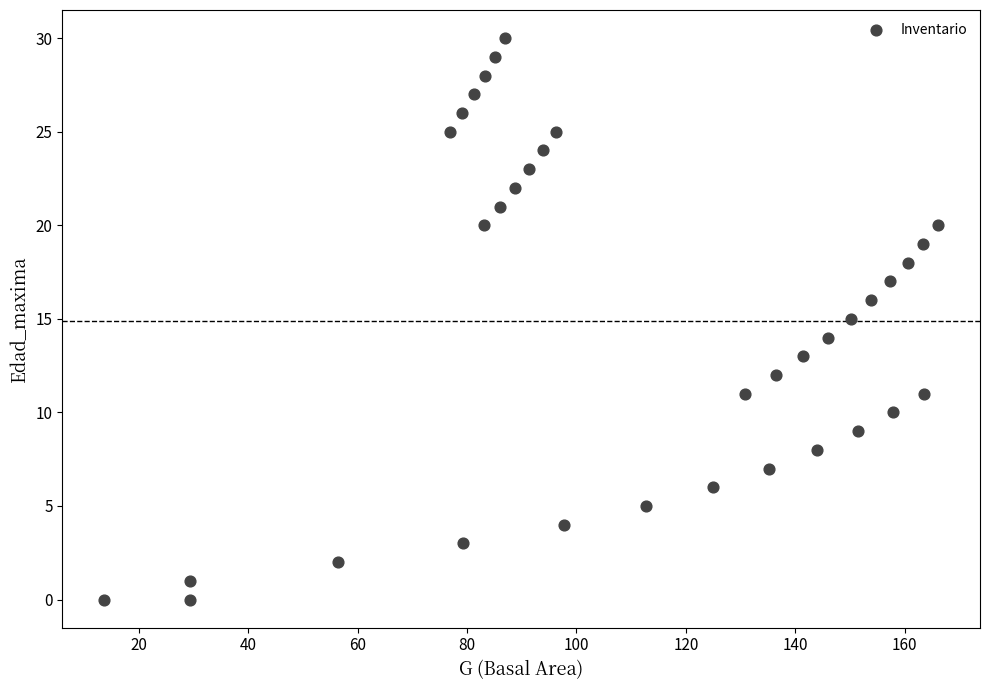

What is the range of Y values (max minus min)?

30